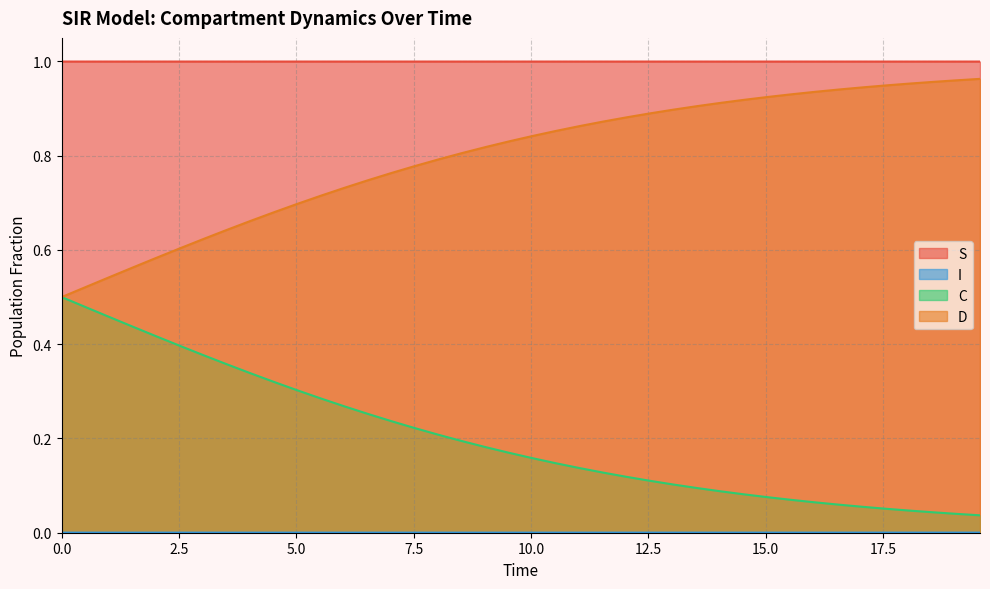

True or false: C and S cross at least once.

False